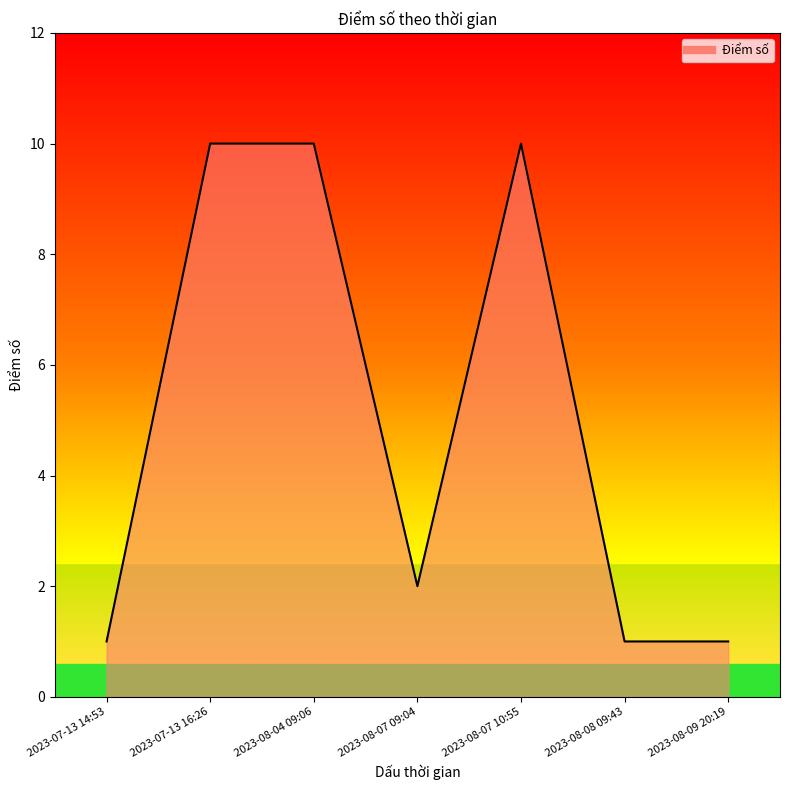

At which label does the data first exceed 2?

2023-07-13 16:26